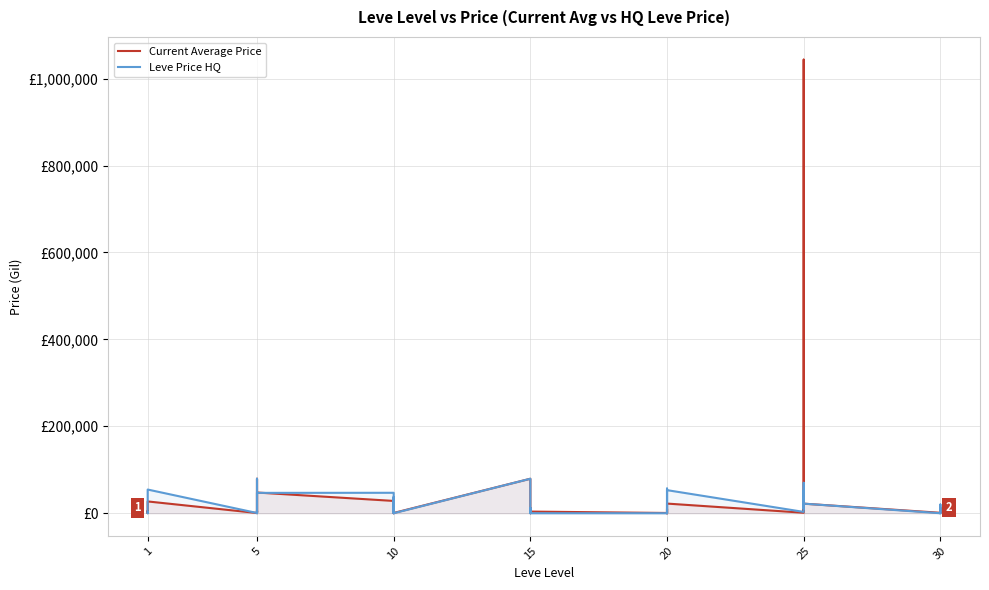

In Leve Price HQ, how many points are higher than both neighbors (excluding endpoints)?

13